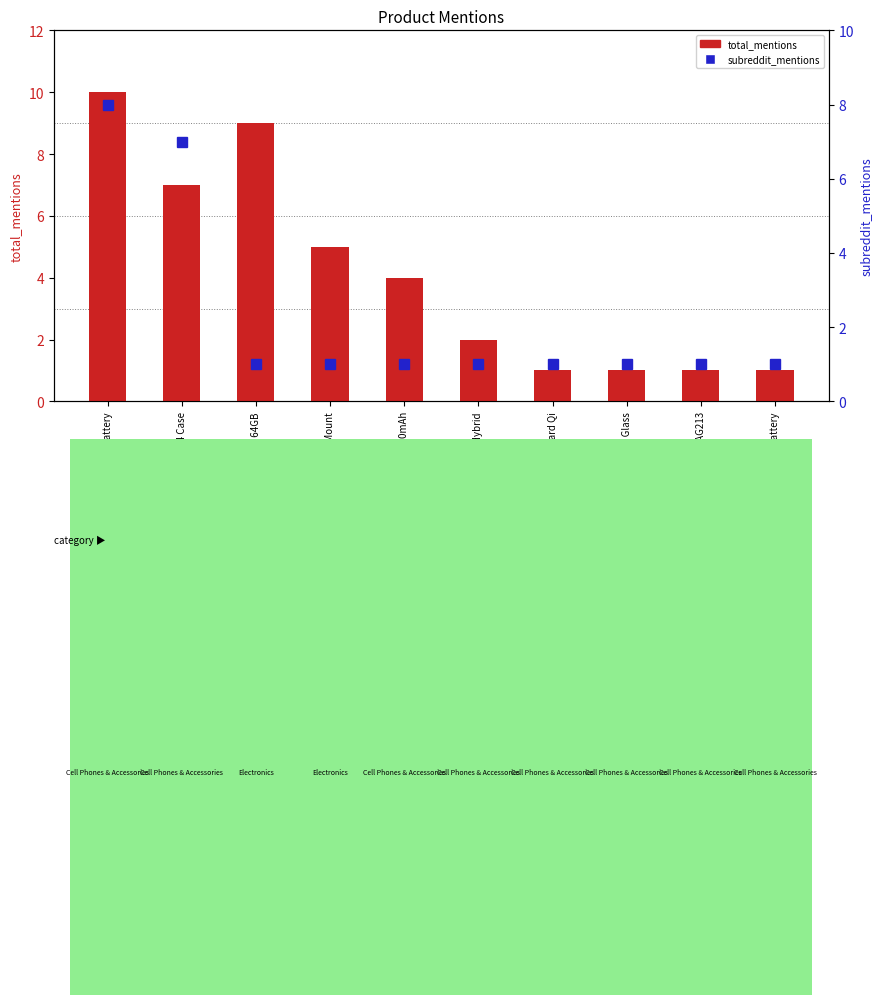

What is the difference between the maximum and minimum values in the total_mentions series?

9